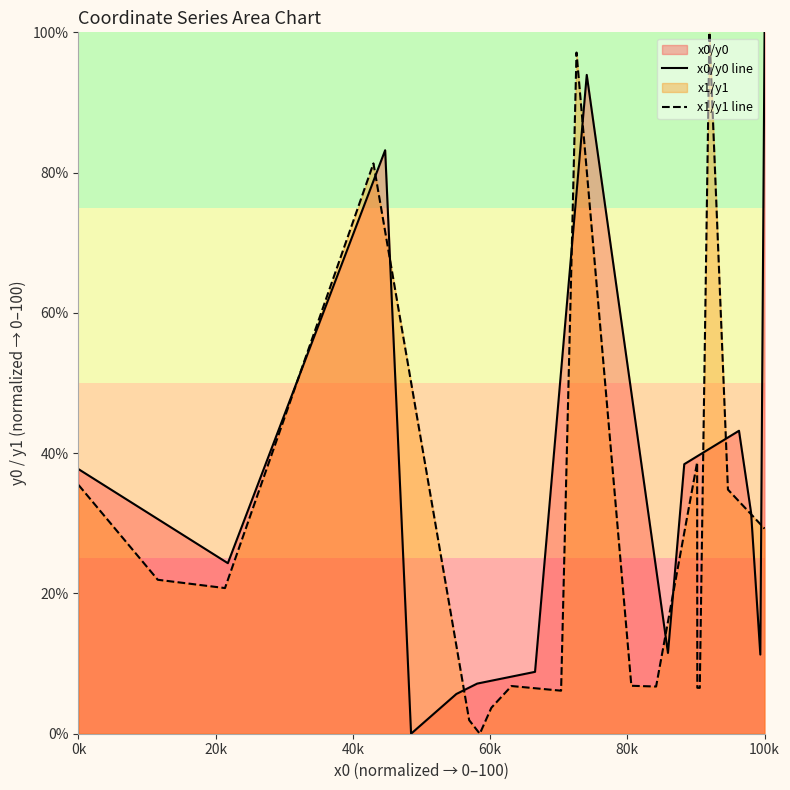

What position from the right is 60k?

17